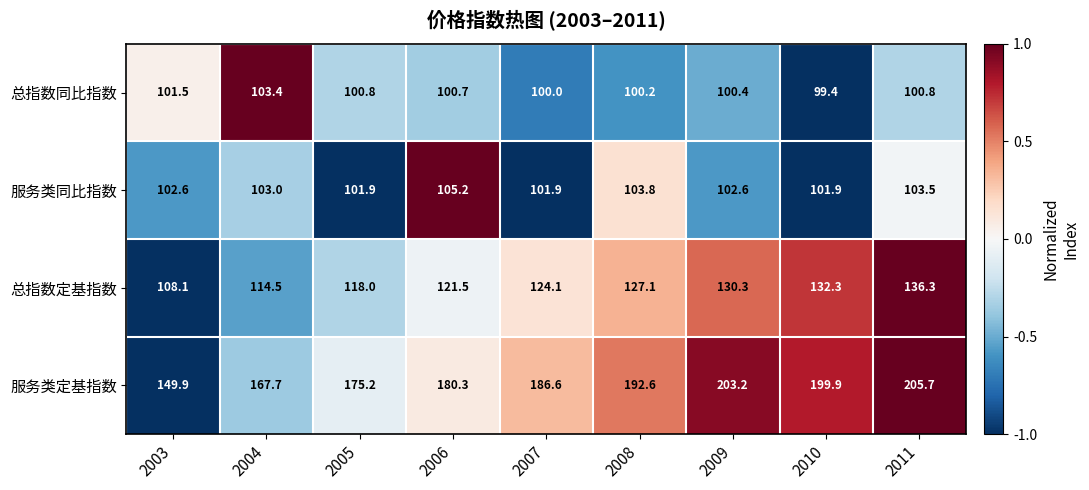

Which series has the largest total across all categories?

服务类定基指数